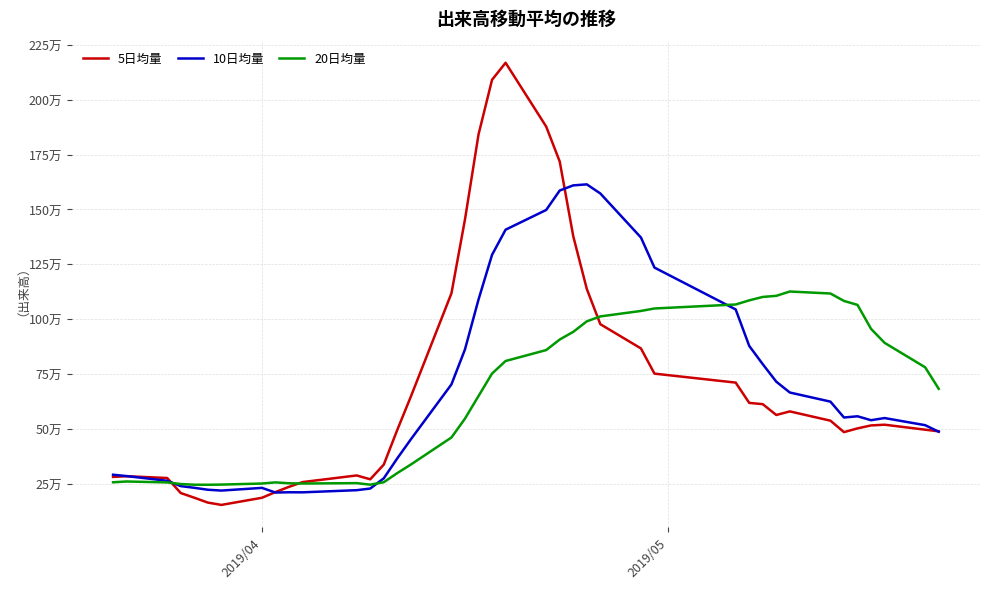

Does the chart have visible grid lines?

Yes